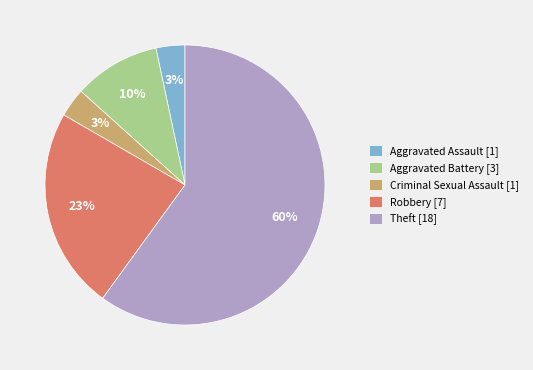

Count the number of slices in the pie.

5